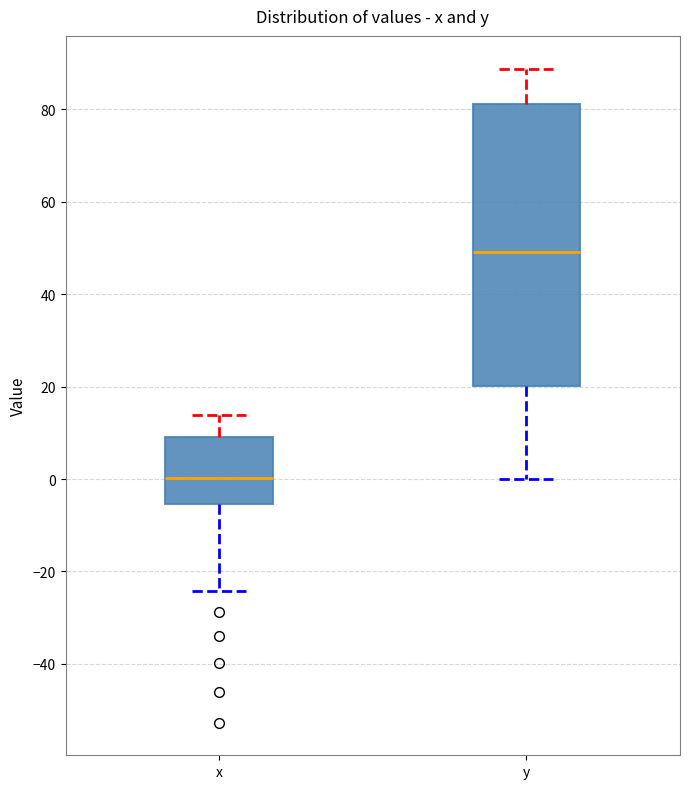

Reading left to right, transcribe this box plot: for each box, give where its median line is, the range the box spans, and where its two whiskers end, as read against the y-axis. The values are not printed on the chart, so give them approximately, as read against the axis.

x: median 0, box -6 to 10, whiskers -24 to 14
y: median 50, box 20 to 82, whiskers 0 to 88